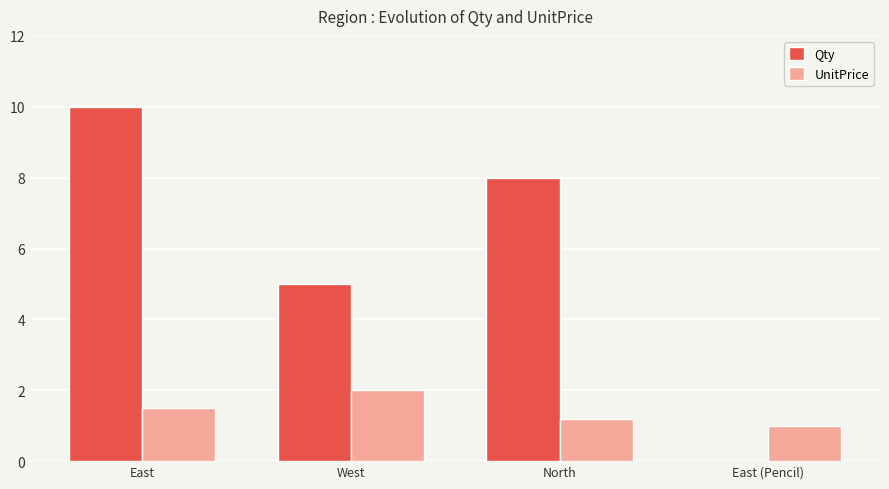

At which category is the sum across all series the highest?

East